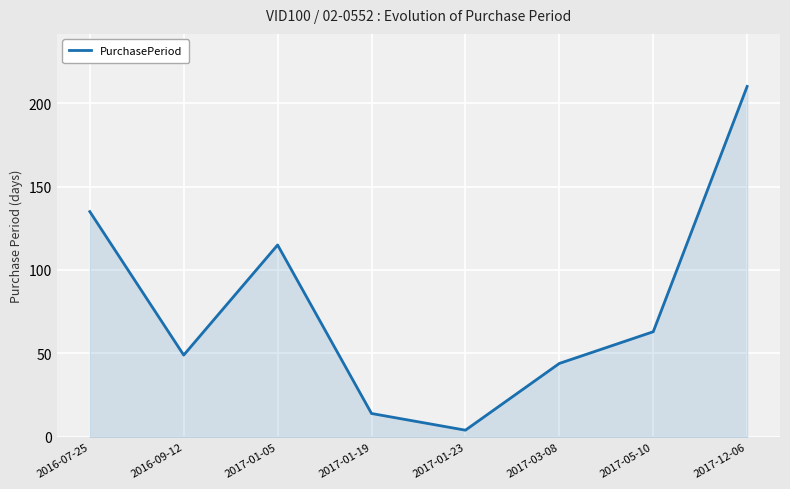

True or false: the data shows 17 at 2017-03-08.

False